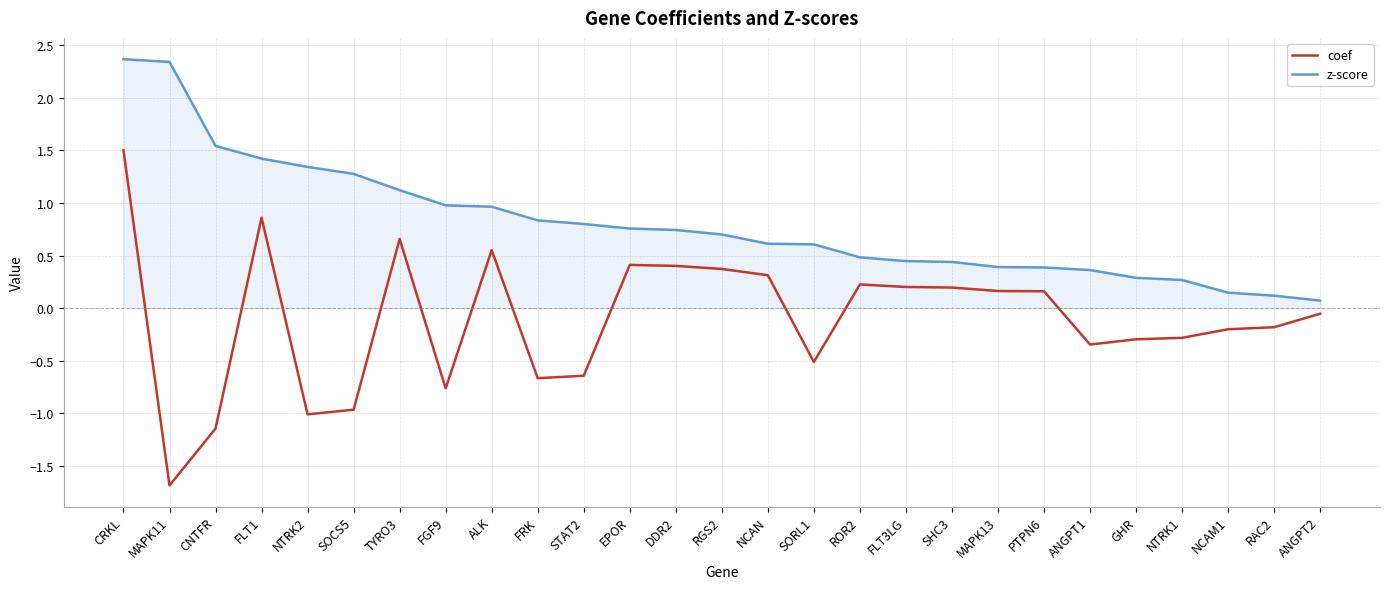

At ANGPT1, list the series in order from smallest to largest.

coef, z-score